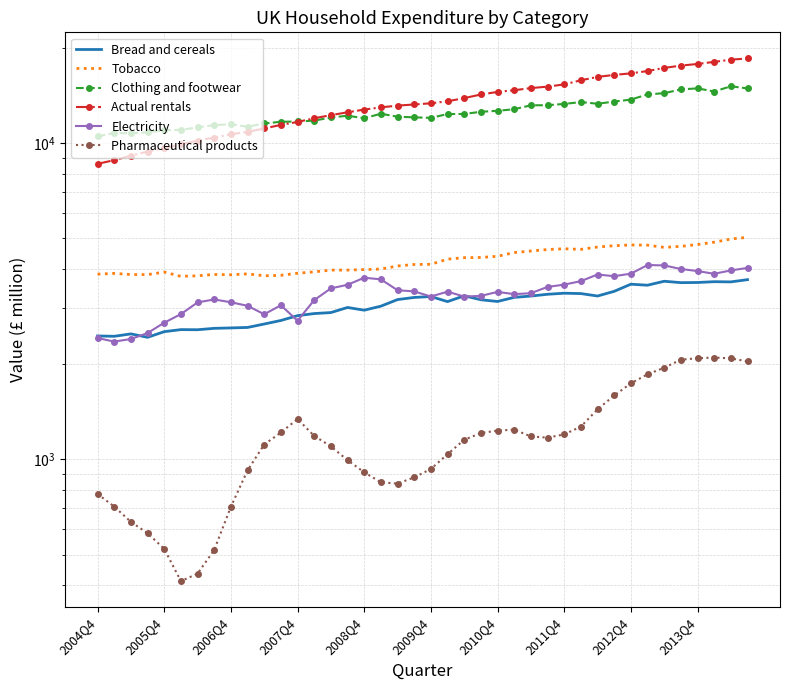

Reading right to left, extract all data points from this chart.

Bread and cereals: 3701	3641	3646	3625	3621	3658	3554	3580	3399	3285	3344	3353	3327	3284	3253	3157	3197	3290	3154	3273	3251	3201	3051	2963	3022	2912	2891	2847	2749	2679	2613	2604	2596	2570	2572	2534	2432	2493	2450	2456
Tobacco: 5037	4975	4862	4779	4717	4681	4758	4765	4739	4693	4614	4634	4609	4559	4508	4388	4350	4343	4297	4139	4133	4088	3998	3983	3968	3967	3917	3878	3820	3807	3860	3834	3844	3806	3791	3910	3839	3841	3873	3852
Clothing and footwear: 14898	15132	14566	14905	14786	14391	14260	13731	13537	13323	13489	13306	13182	13173	12802	12654	12568	12367	12362	12021	12069	12121	12390	11990	12211	12054	11782	11709	11683	11541	11266	11474	11403	11218	11011	10986	10818	10744	10767	10502
Actual rentals: 18528	18366	18074	17800	17590	17294	16904	16622	16439	16199	15804	15339	15093	14933	14703	14521	14253	13881	13562	13368	13253	13143	12976	12770	12521	12261	11990	11669	11423	11127	10855	10665	10416	10189	9906	9640	9404	9125	8836	8601
Electricity: 4031	3958	3862	3940	3999	4105	4117	3866	3795	3842	3661	3569	3510	3353	3330	3385	3288	3272	3391	3273	3397	3427	3709	3753	3565	3473	3189	2744	3071	2876	3059	3139	3204	3136	2879	2705	2508	2402	2357	2419
Pharmaceutical products: 2041	2086	2099	2088	2066	1949	1857	1739	1592	1439	1269	1199	1171	1182	1241	1233	1211	1153	1038	932	877	838	846	910	994	1099	1186	1341	1216	1114	923	708	517	435	412	521	584	634	709	777